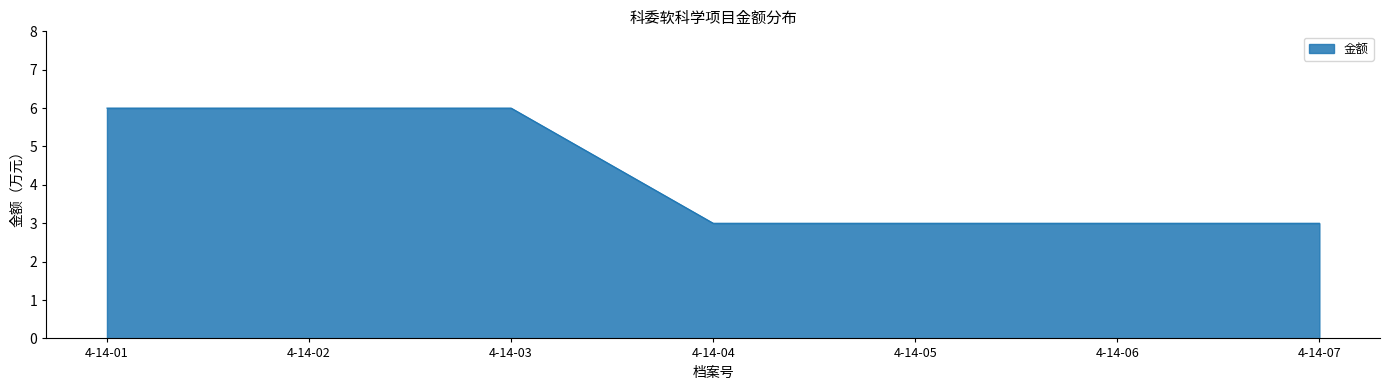

Reading left to right, list all the values displayed in this chart.

6	6	6	3	3	3	3